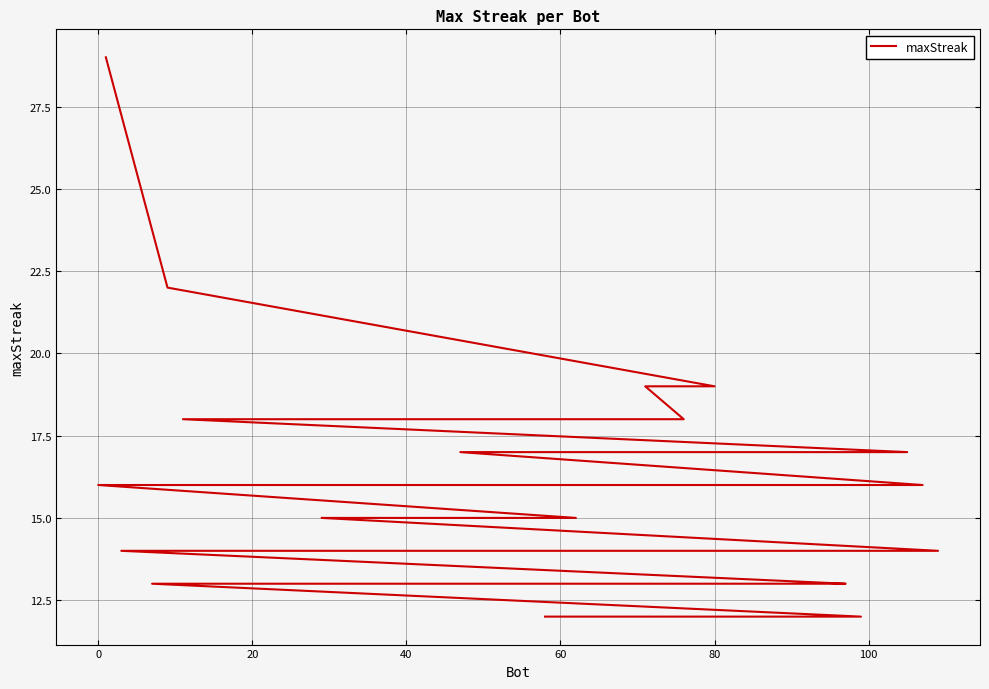

What is the maximum value shown in the chart?

29